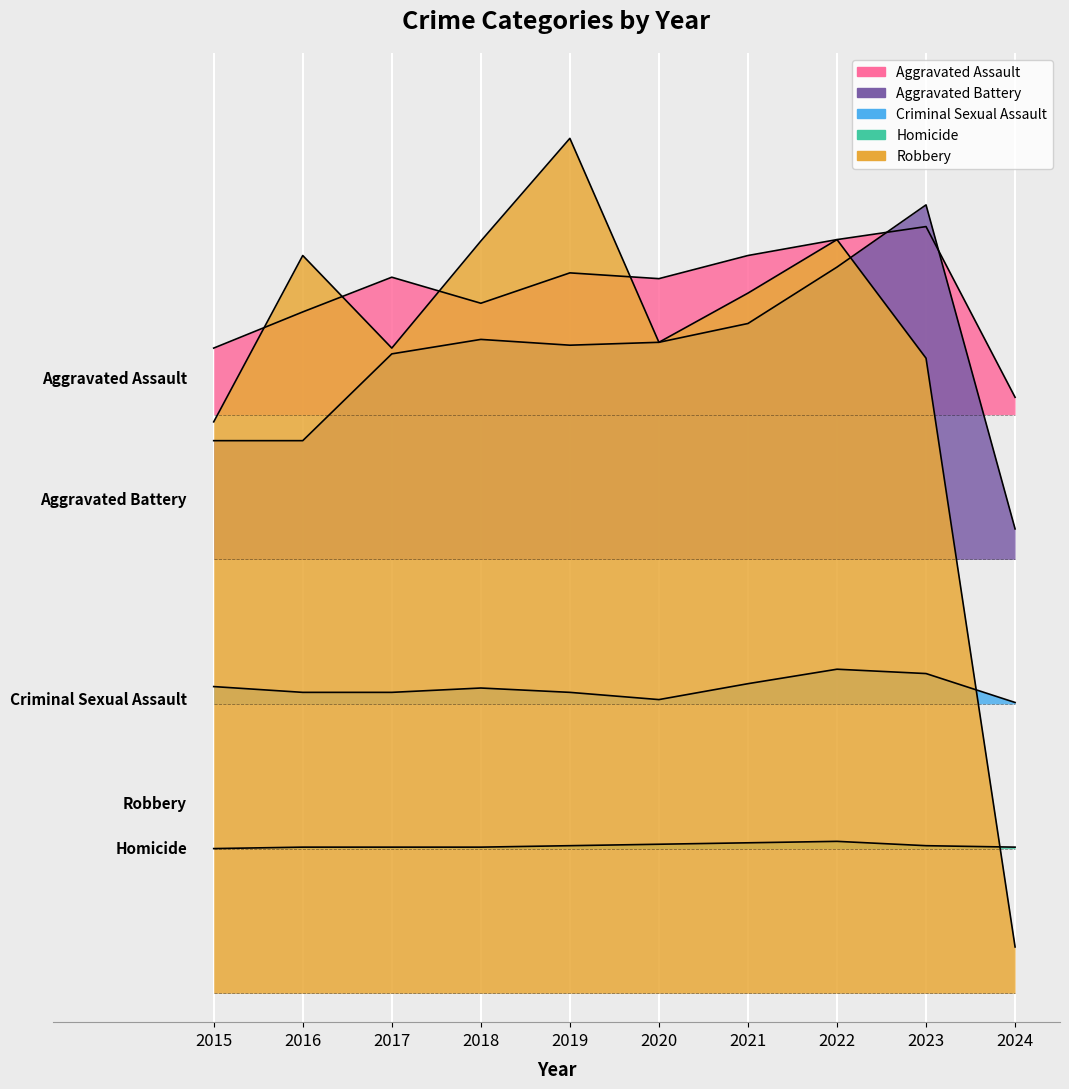

How many intersections are there between Aggravated Assault and Aggravated Battery?

2